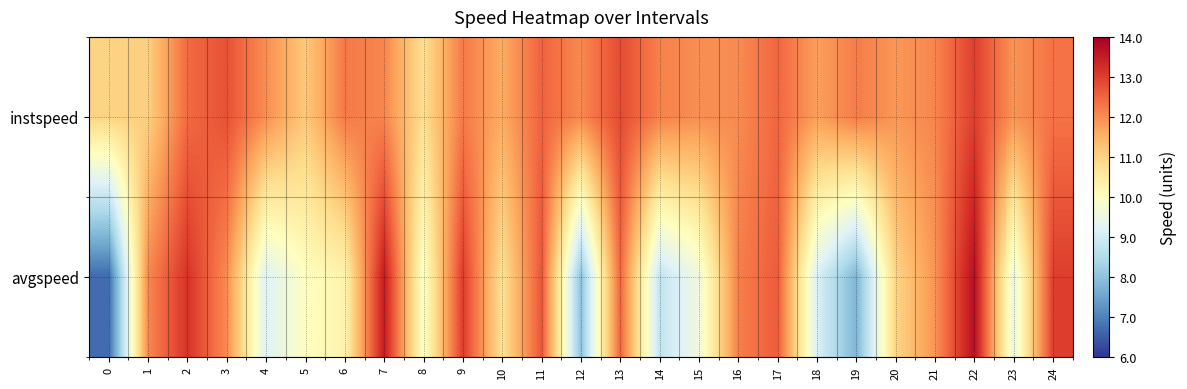

Between 5 and 16, which series saw the biggest shift?

avgspeed